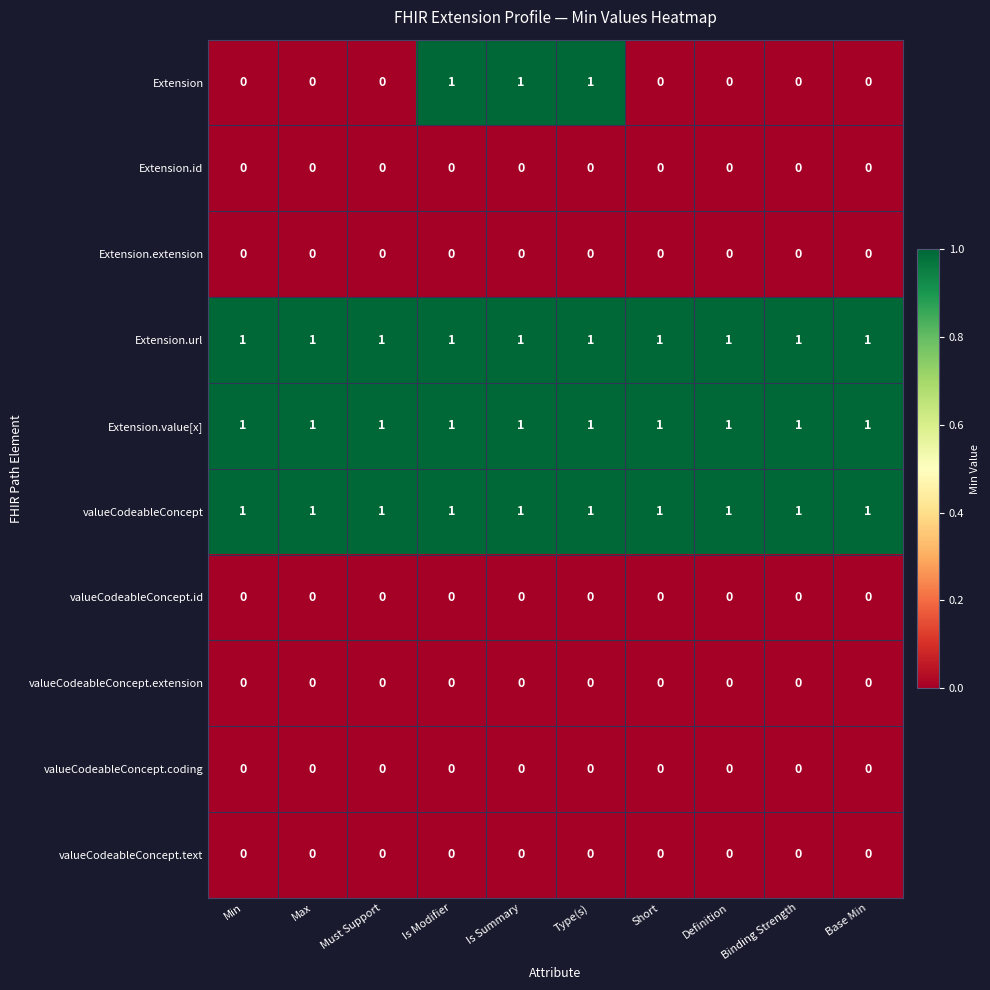

What is the maximum value shown in the chart?

1